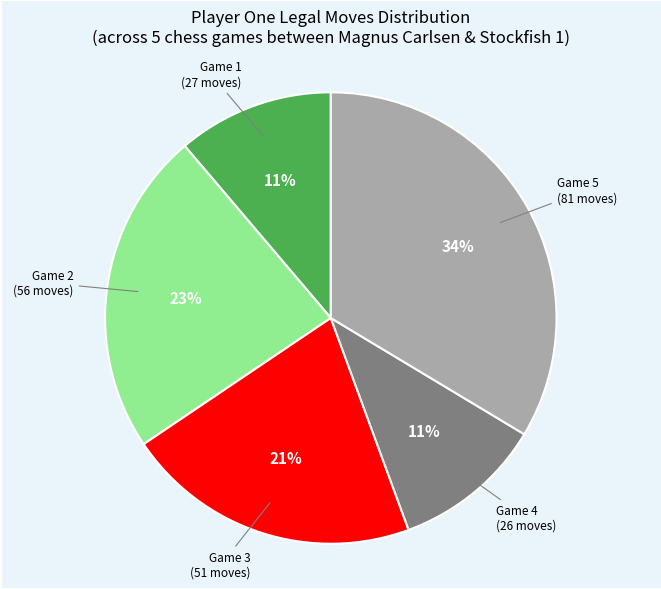

To the nearest percent, what is the difference between the largest and smallest slice percentages?

23%